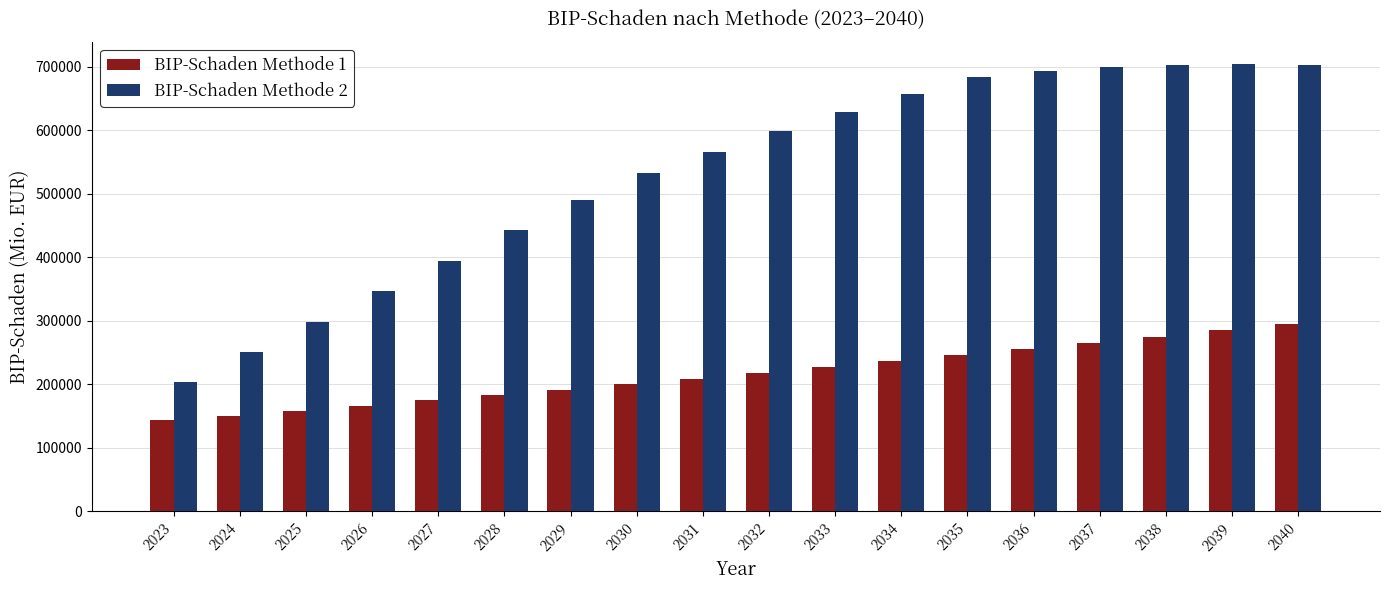

What is the difference between the maximum and minimum values in the BIP-Schaden Methode 2 series?

499430